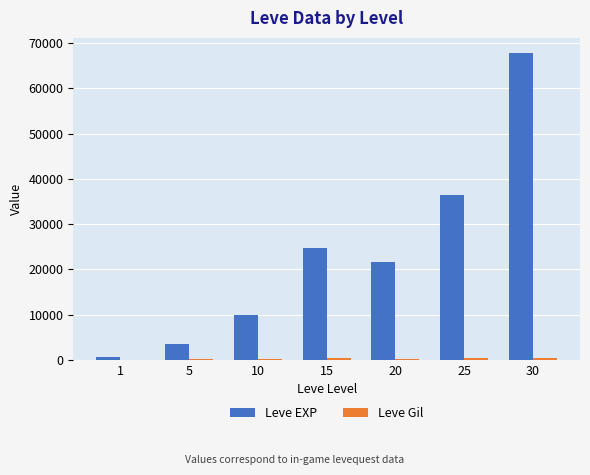

What is the maximum value shown in the chart?

67730